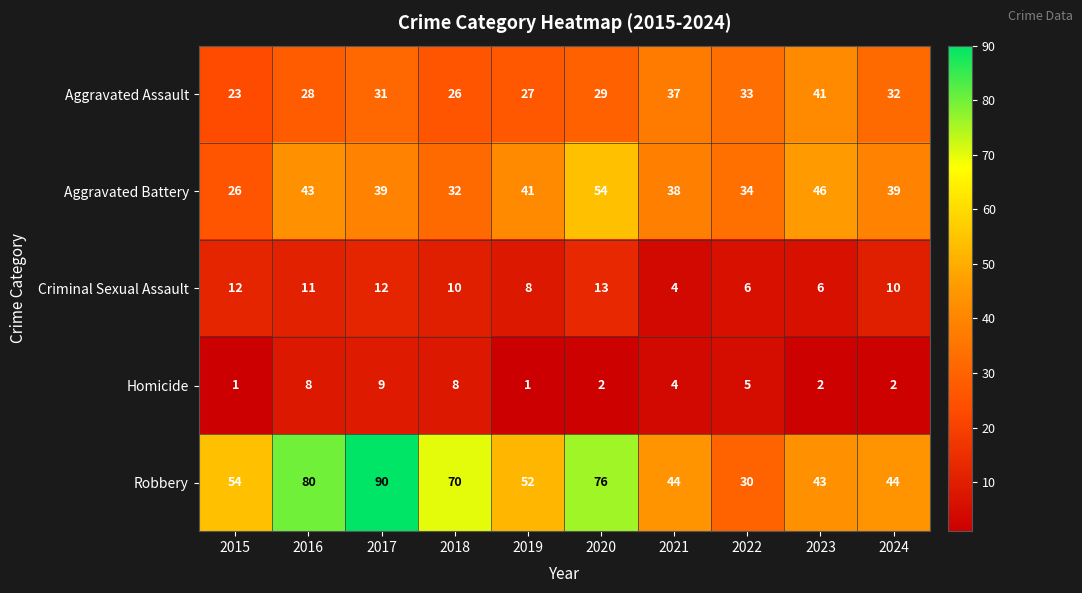

What is the sum of all Aggravated Assault values?

307